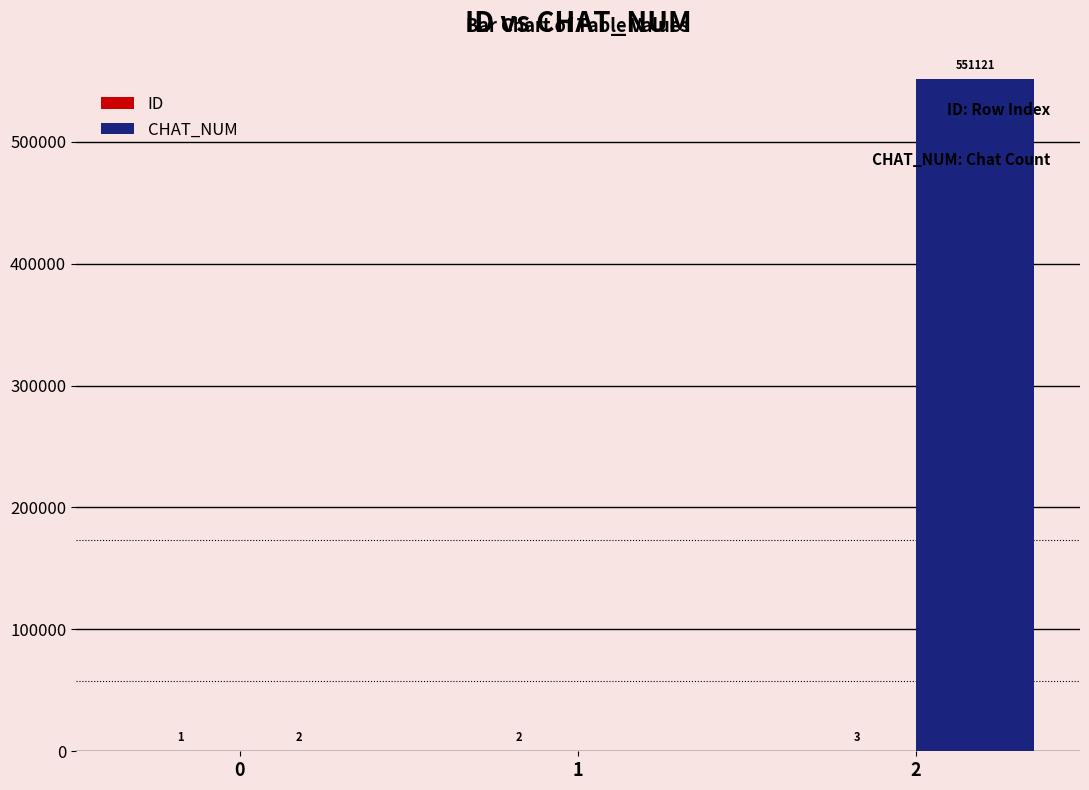

What is the total value across all series at 0?

3